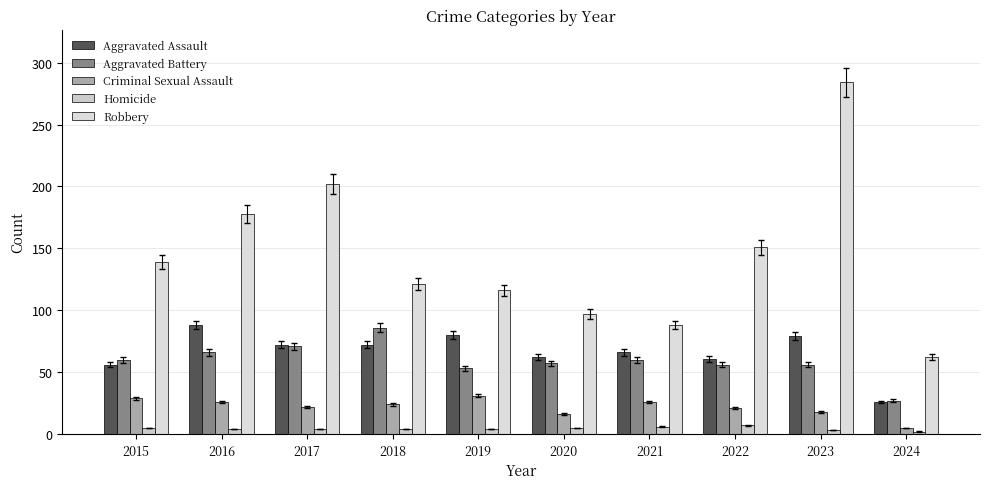

Rank the series by their maximum value, from highest to lowest.

Robbery, Aggravated Assault, Aggravated Battery, Criminal Sexual Assault, Homicide